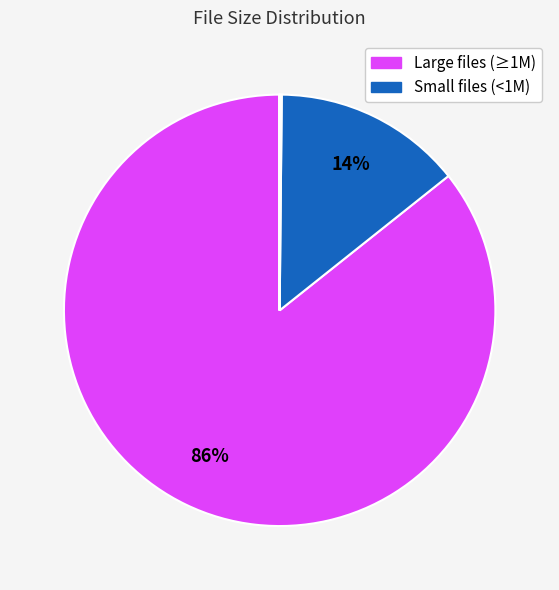

How many segments does this pie chart have?

6